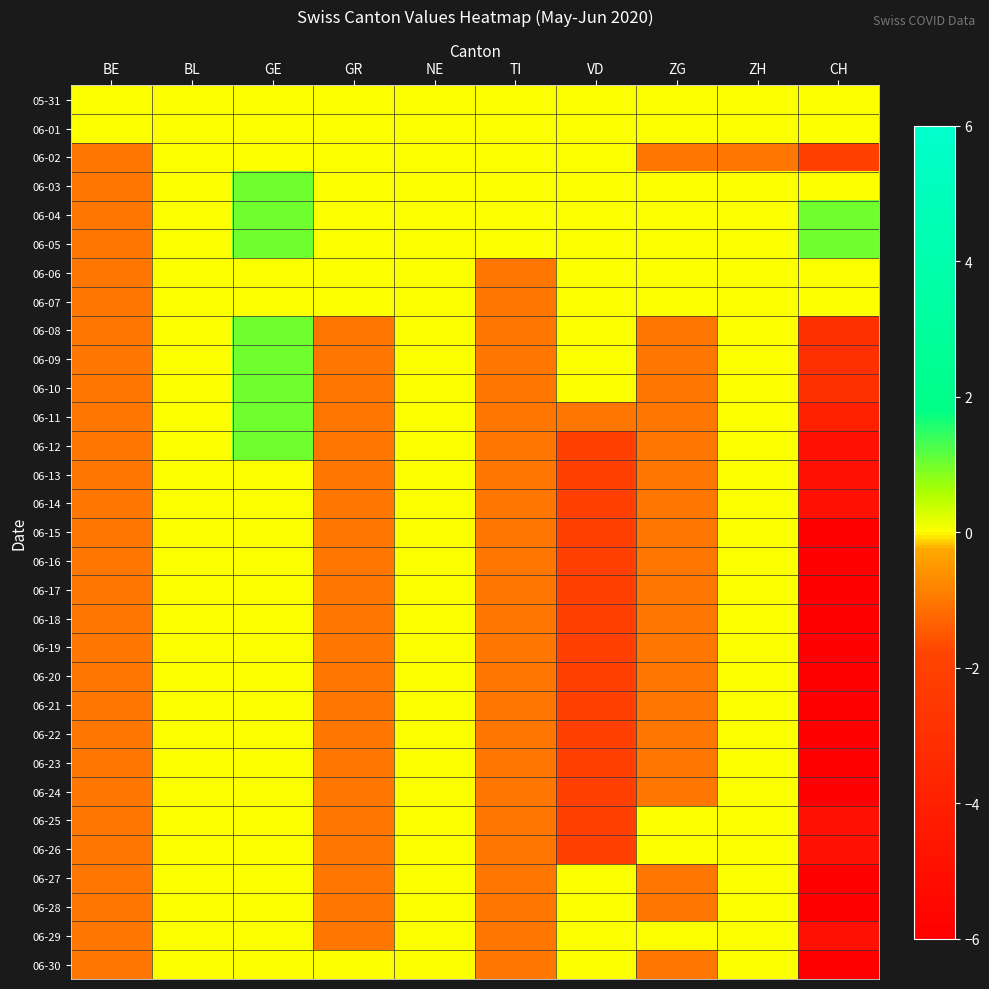

Which series has the largest total across all categories?

06-04